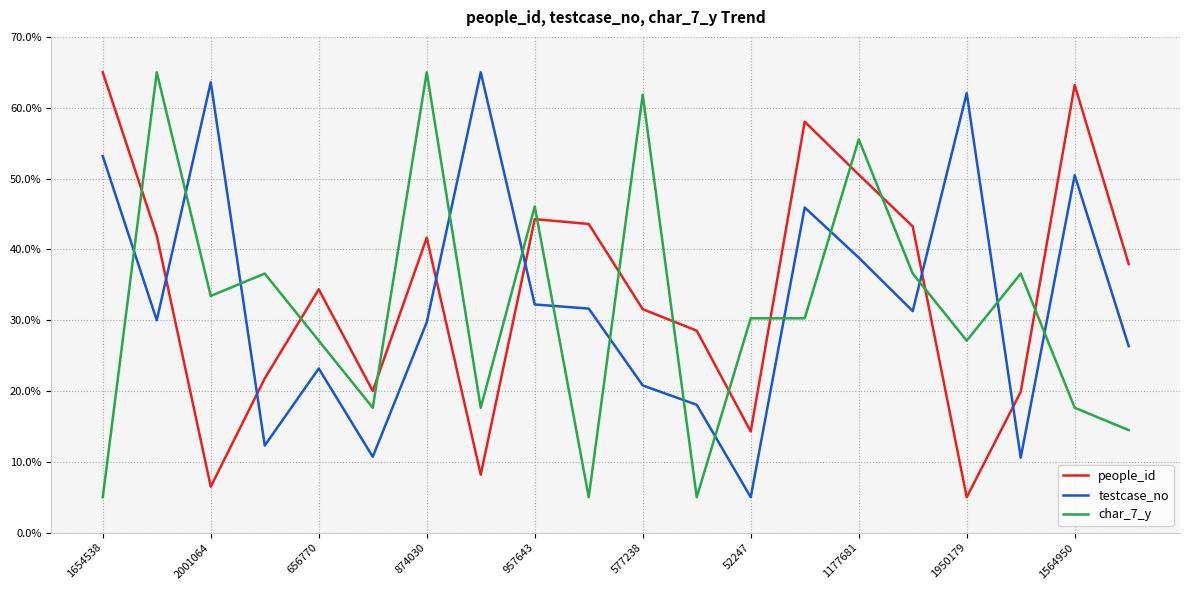

How many times do people_id and testcase_no cross each other?

6